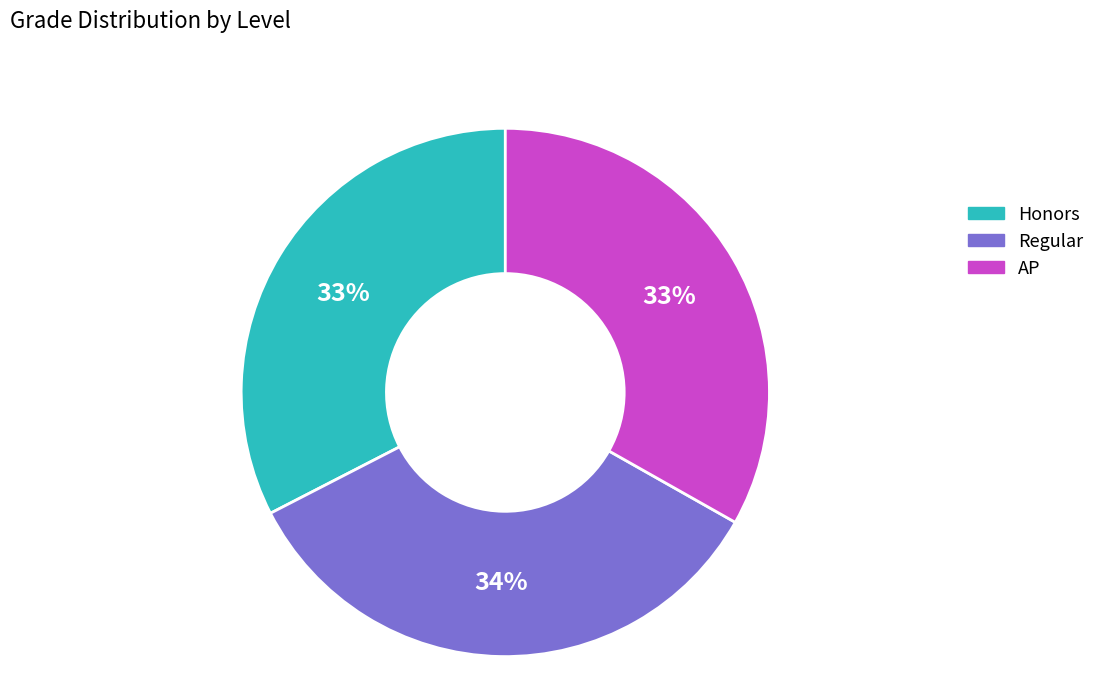

What is the largest slice in the pie chart?

Regular